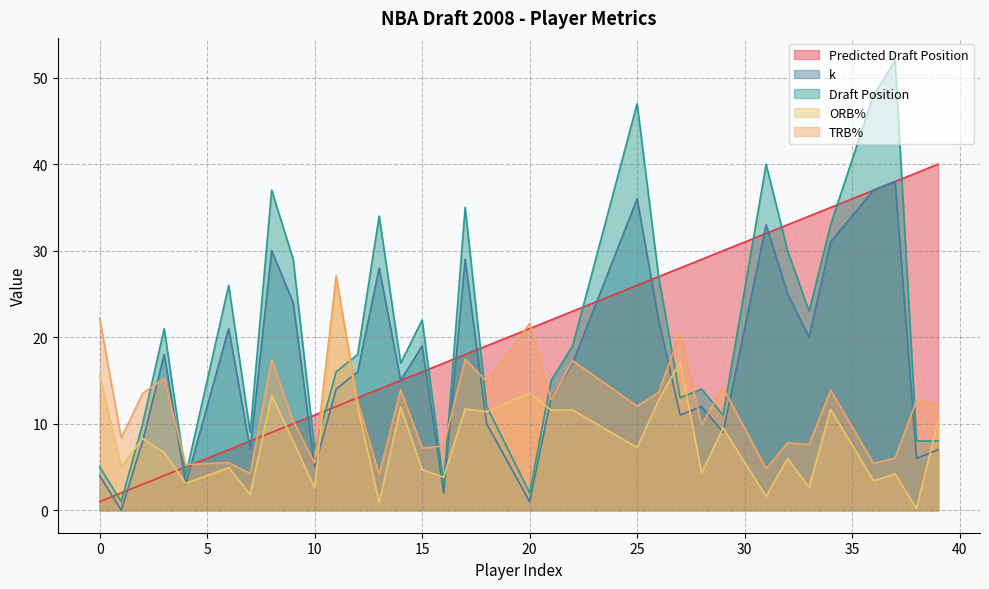

What is the difference between the maximum and minimum values in the Predicted Draft Position series?

39.0